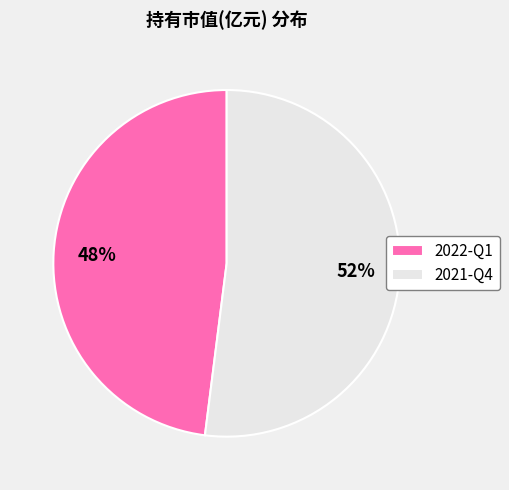

Do 2021-Q4 and 2022-Q1 together represent more than half of the pie?

Yes